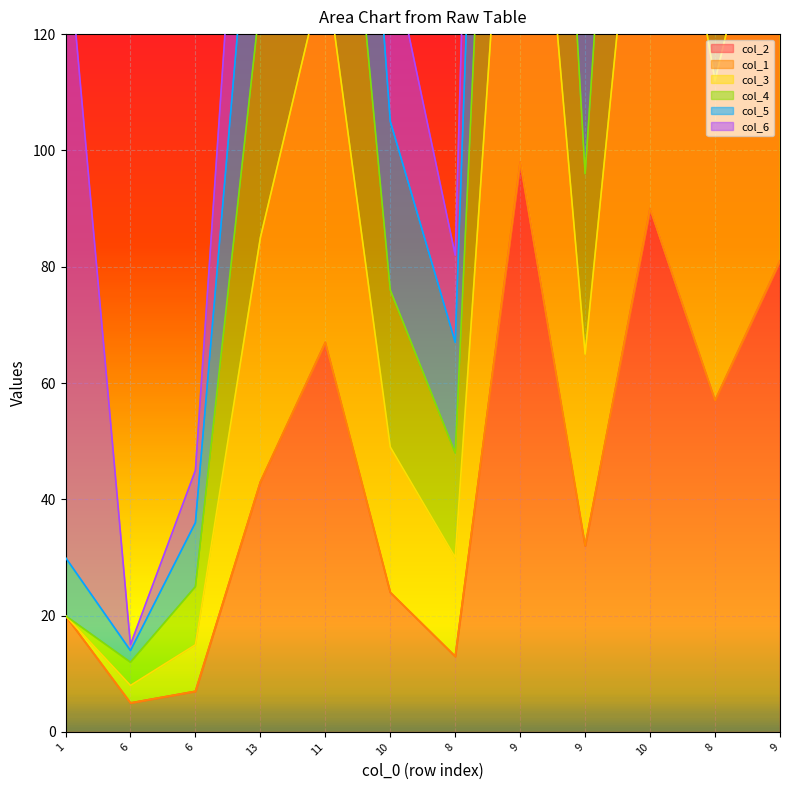

Does the chart display data point markers on the line(s)?

No